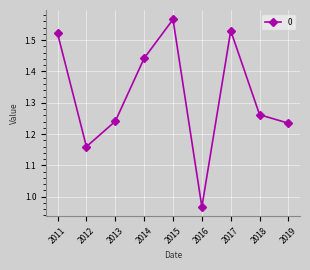

Which category has the lowest value across all series?

2016